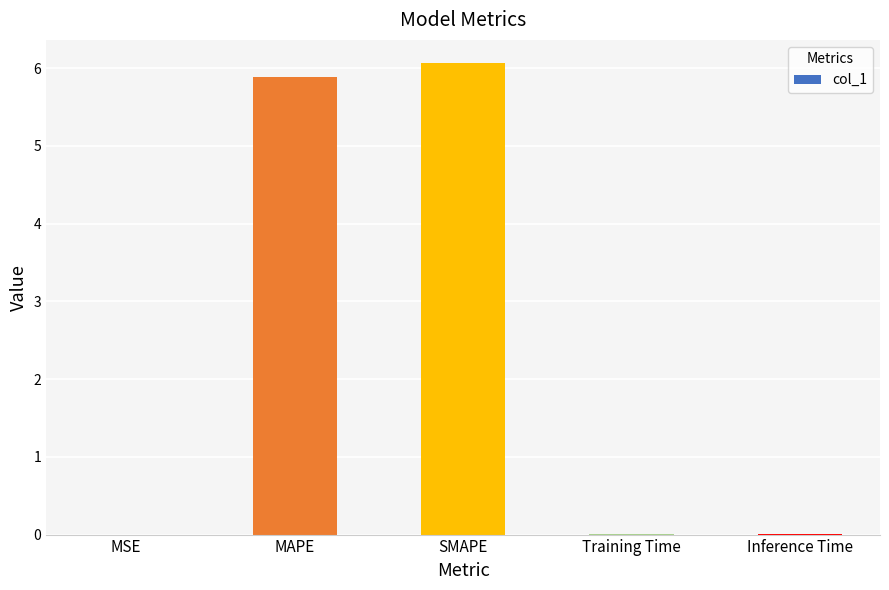

Which has a higher value, MSE or MAPE?

MAPE